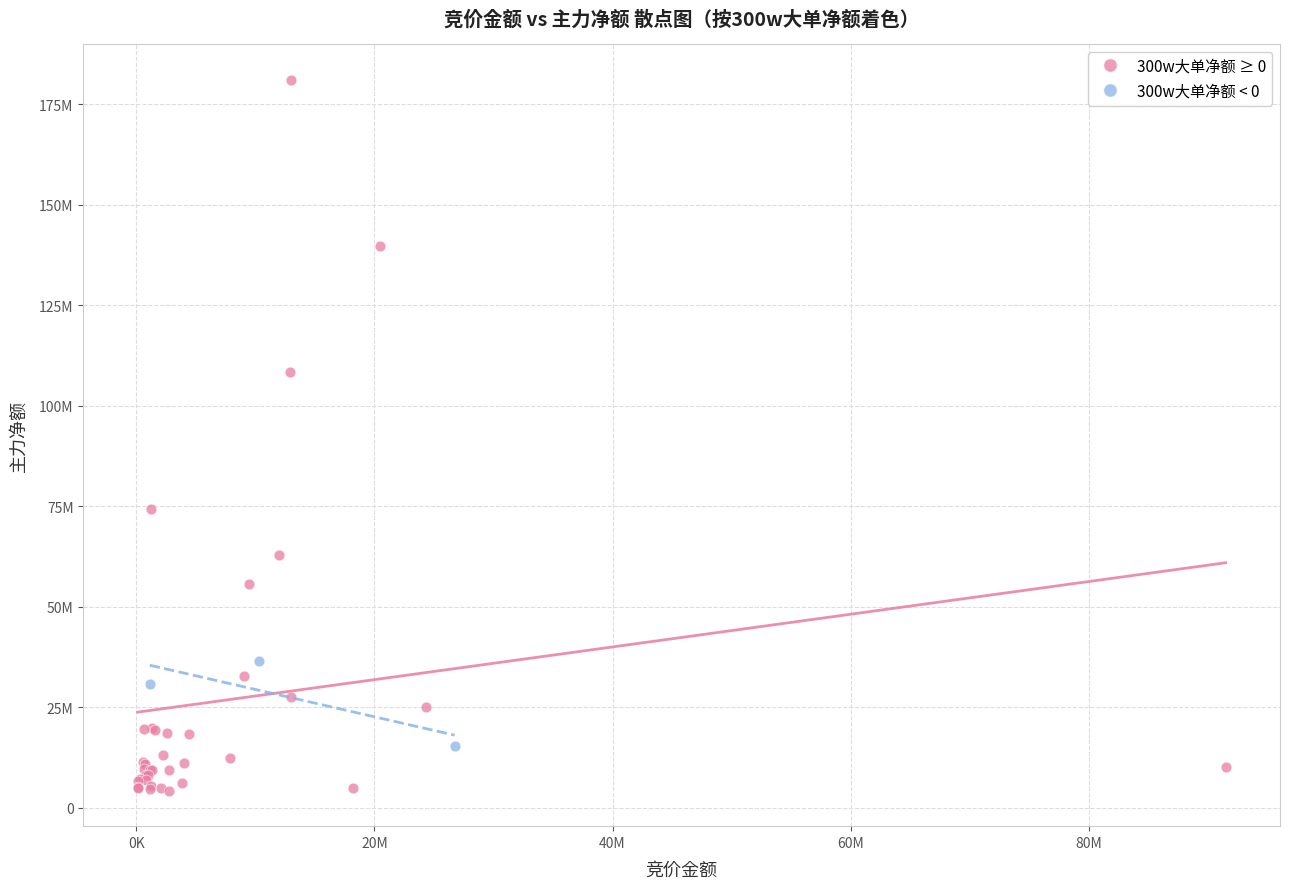

Which series has the widest spread of Y values?

300w大单净额 ≥ 0